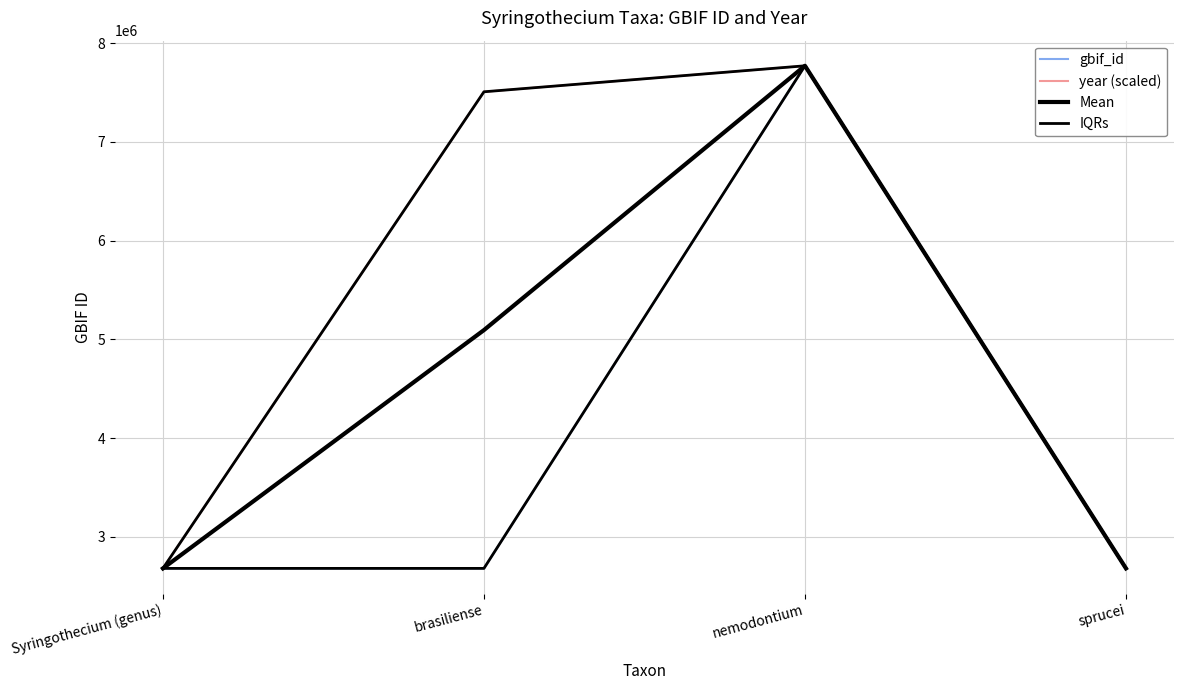

Which series has the widest spread of values?

gbif_id